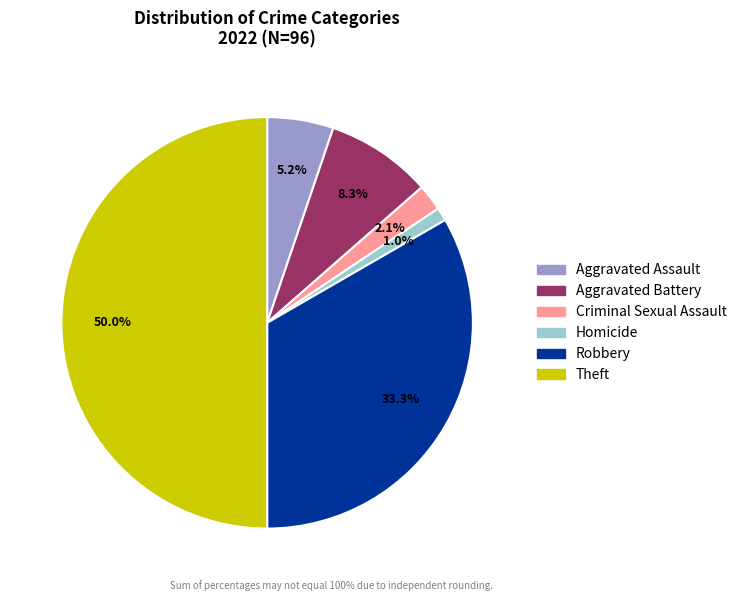

Is Aggravated Assault the majority of the pie?

No